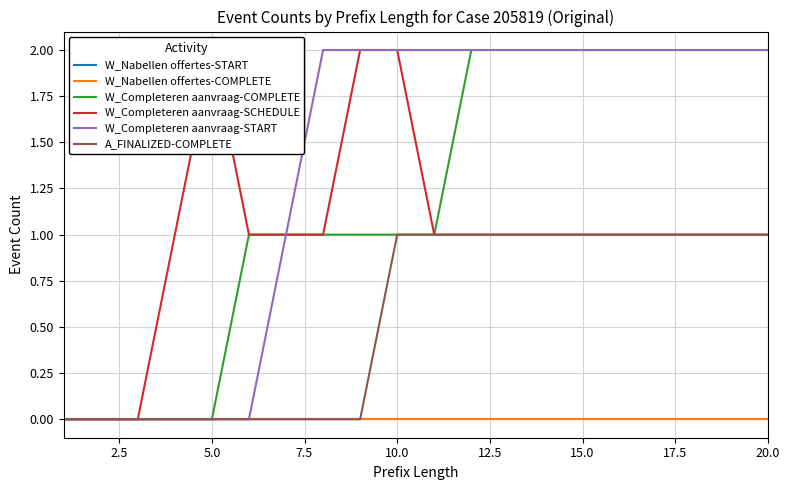

True or false: W_Nabellen offertes-START has a value of 0 at 20.0.

True